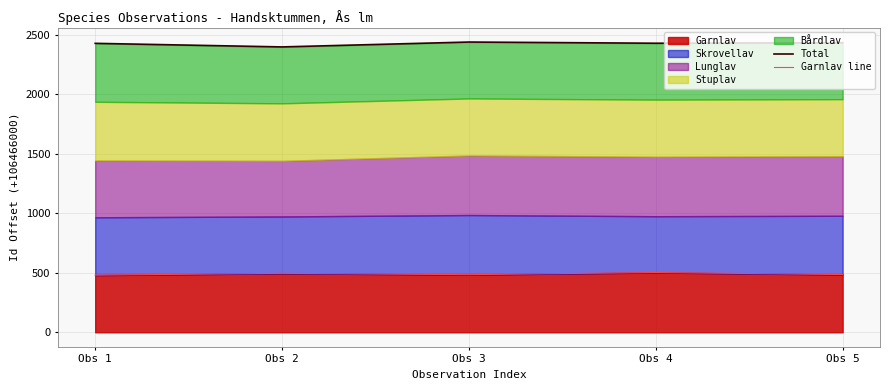

What value does the Total series have at Obs 5?

2432